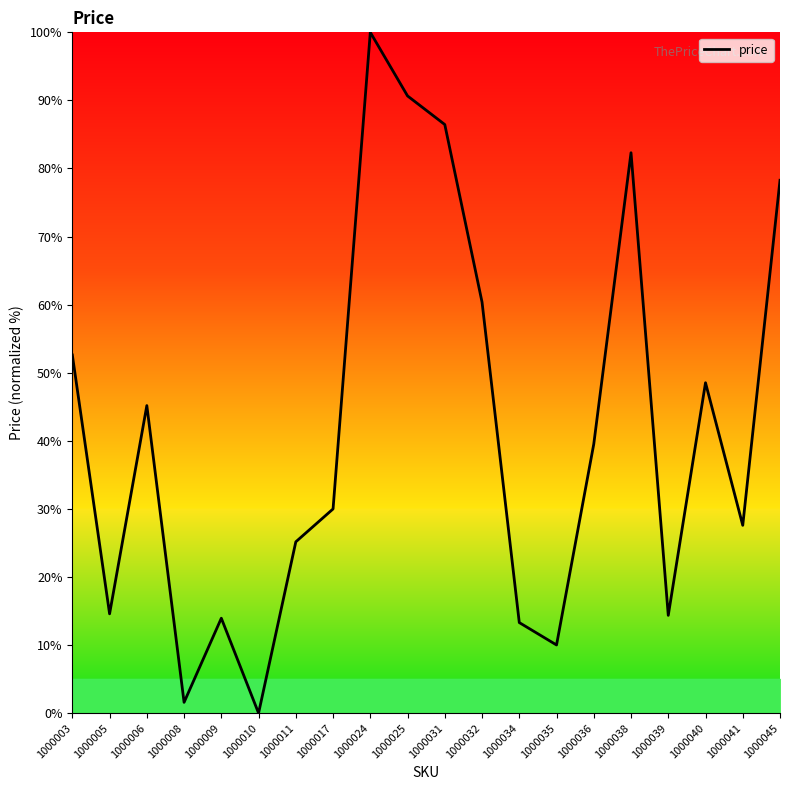

Approximately how many times larger is the value at 1000003 compared to 1000036?

1.3